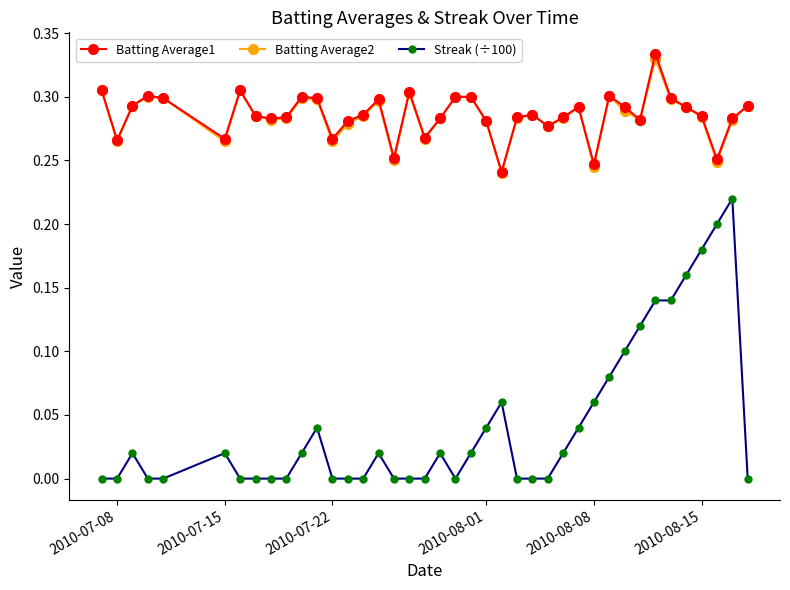

True or false: Streak (÷100) has more than 1 interior local peaks.

True